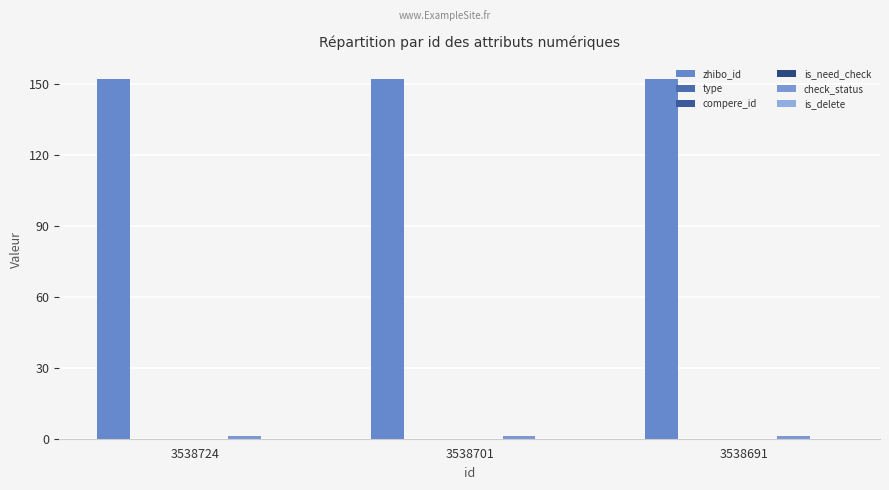

Reading right to left, transcribe all the data shown in this chart.

zhibo_id: 152	152	152
type: 0	0	0
compere_id: 0	0	0
is_need_check: 0	0	0
check_status: 1	1	1
is_delete: 0	0	0